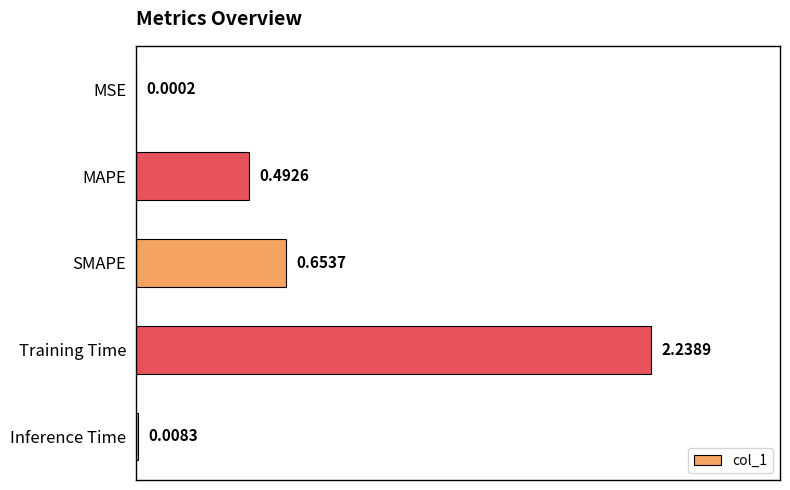

Where is the data nearest to the value 1?

SMAPE